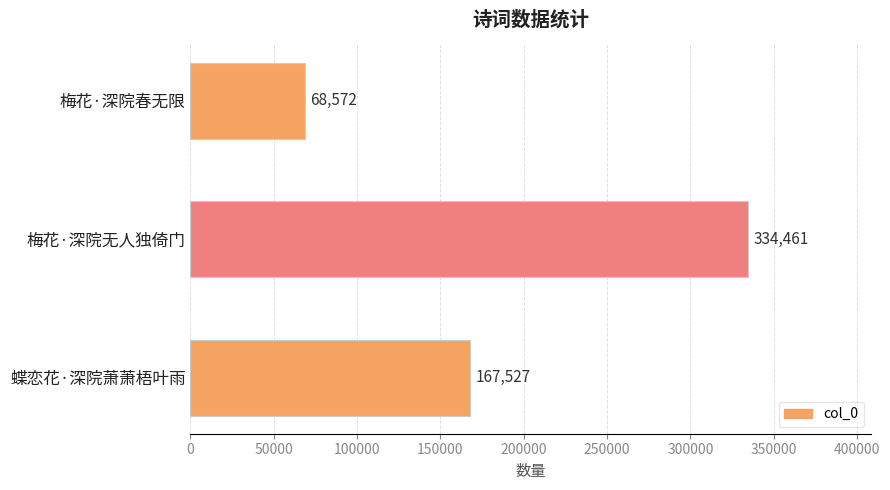

What is the ratio of the value at 蝶恋花·深院萧萧梧叶雨 to the value at 梅花·深院春无限?

2.4